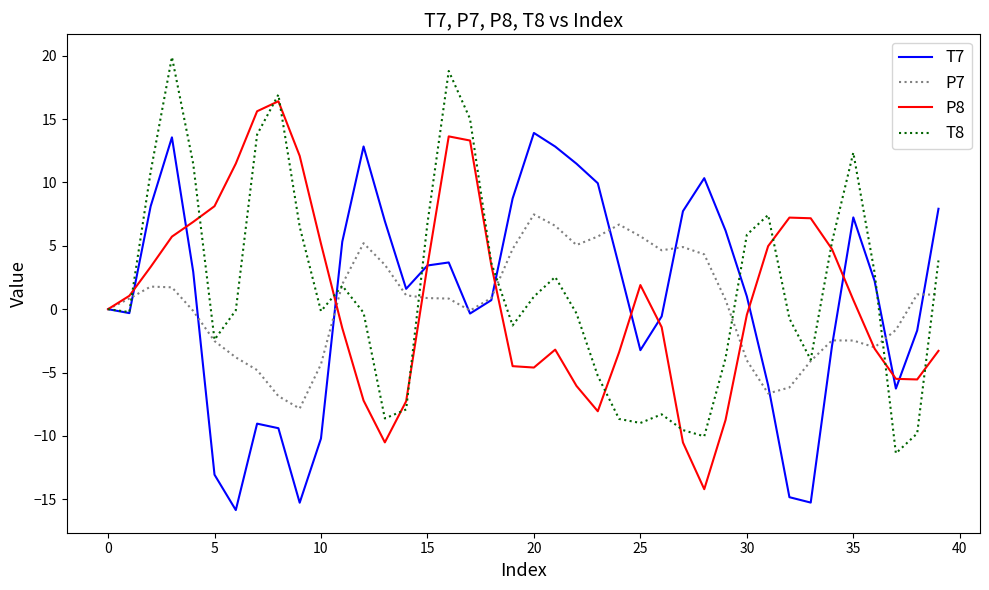

List the series in order of their peak value, lowest first.

P7, T7, P8, T8